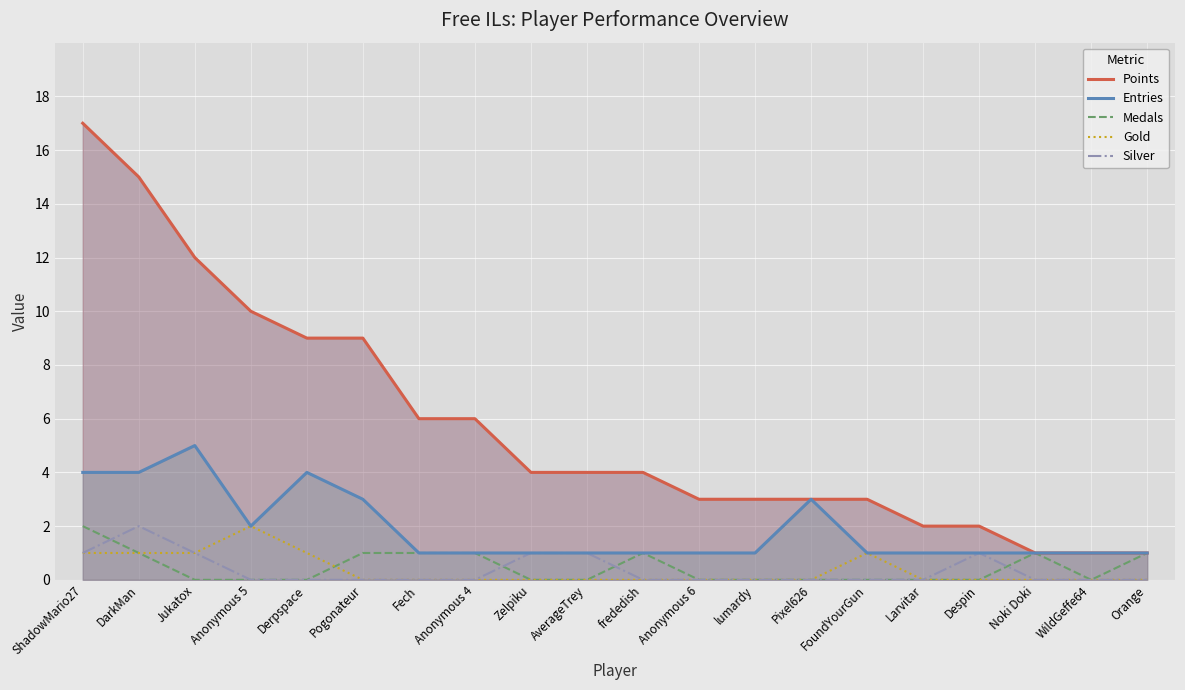

What is the total value across all series at Anonymous 5?

14